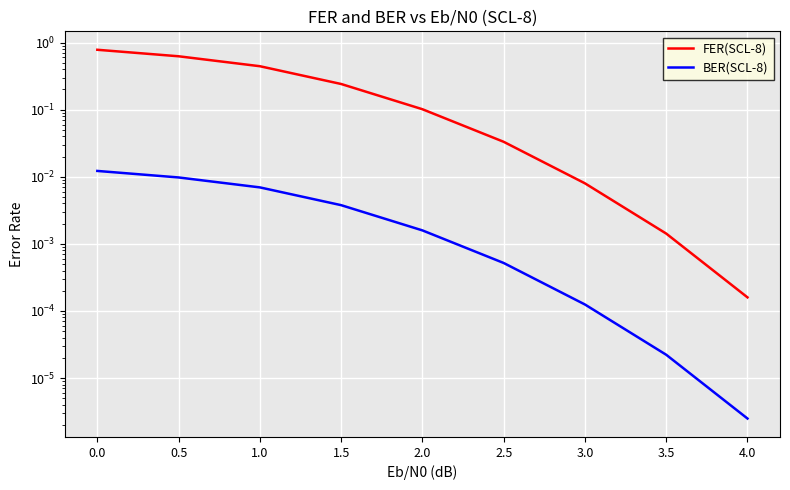

True or false: FER(SCL-8) and BER(SCL-8) cross at least once.

False